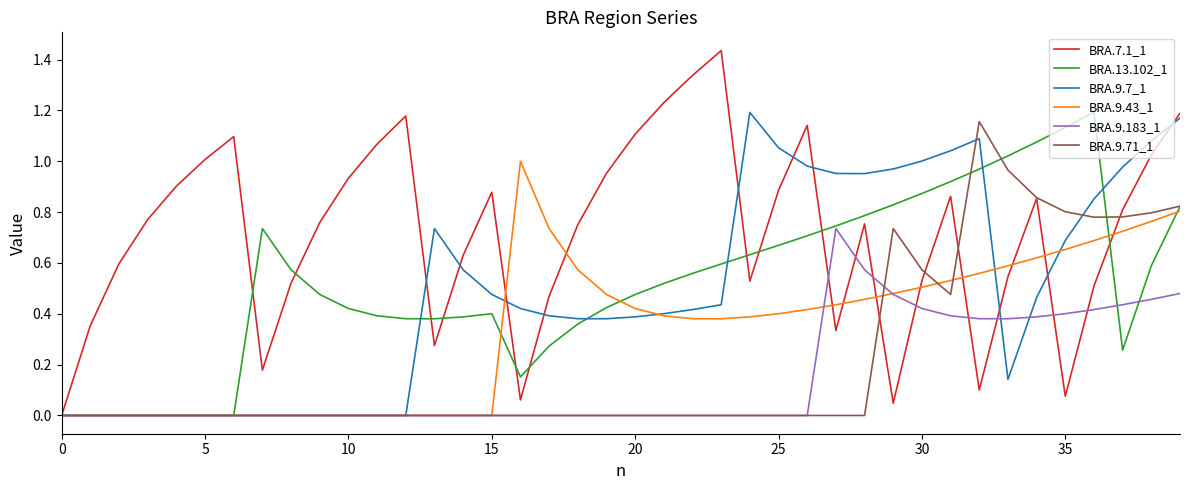

Which series has the largest total across all categories?

BRA.7.1_1